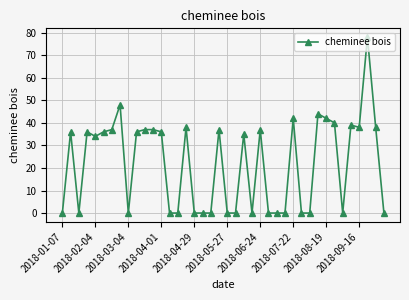

What is the value of the 34th point from the left?

40